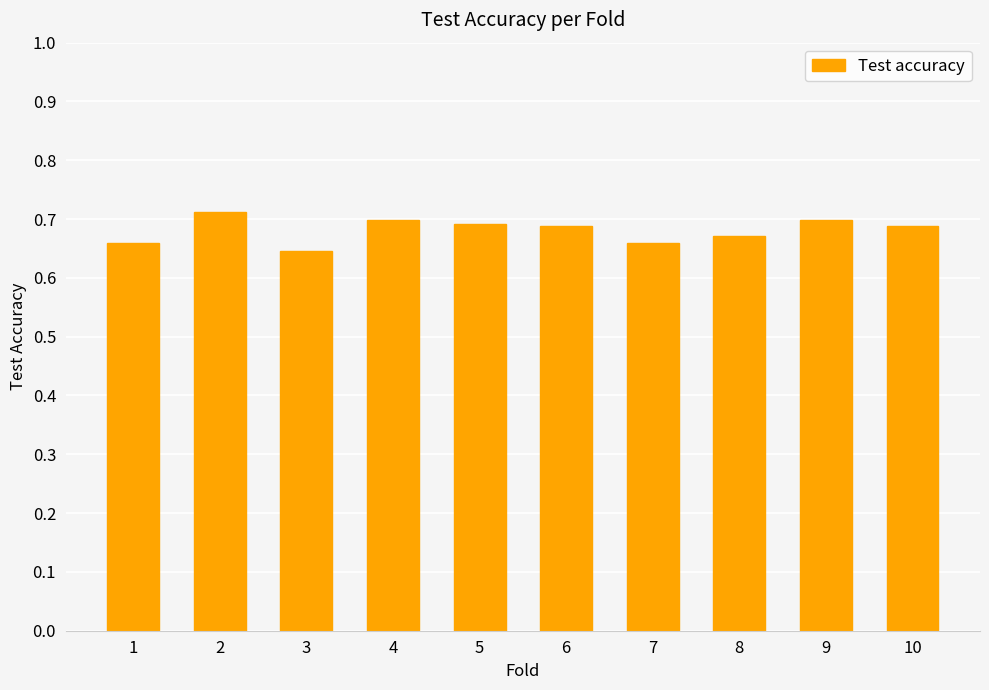

What is the sum of all values?

6.8